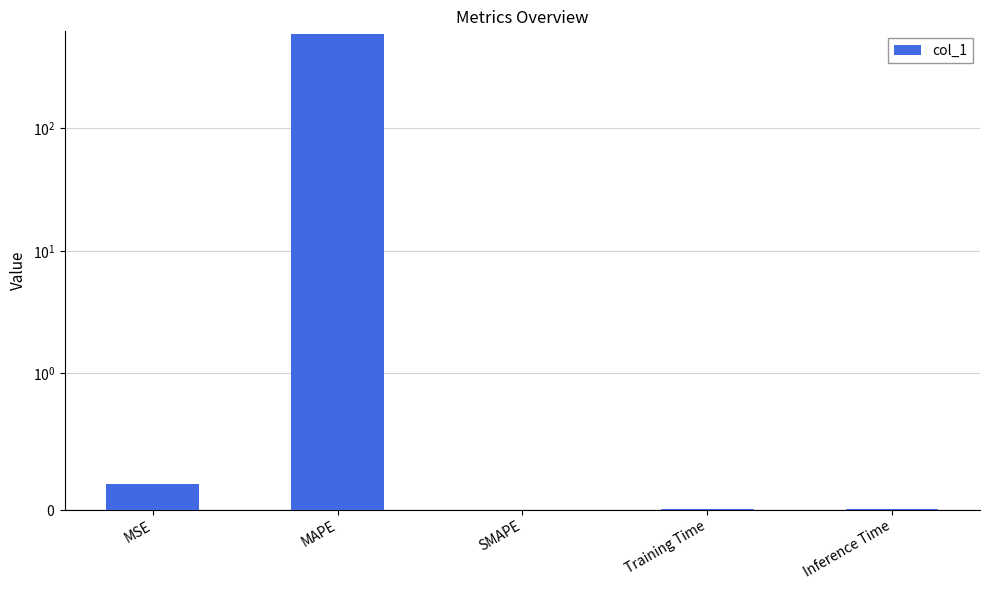

Are the bars grouped side by side (vs. stacked)?

No